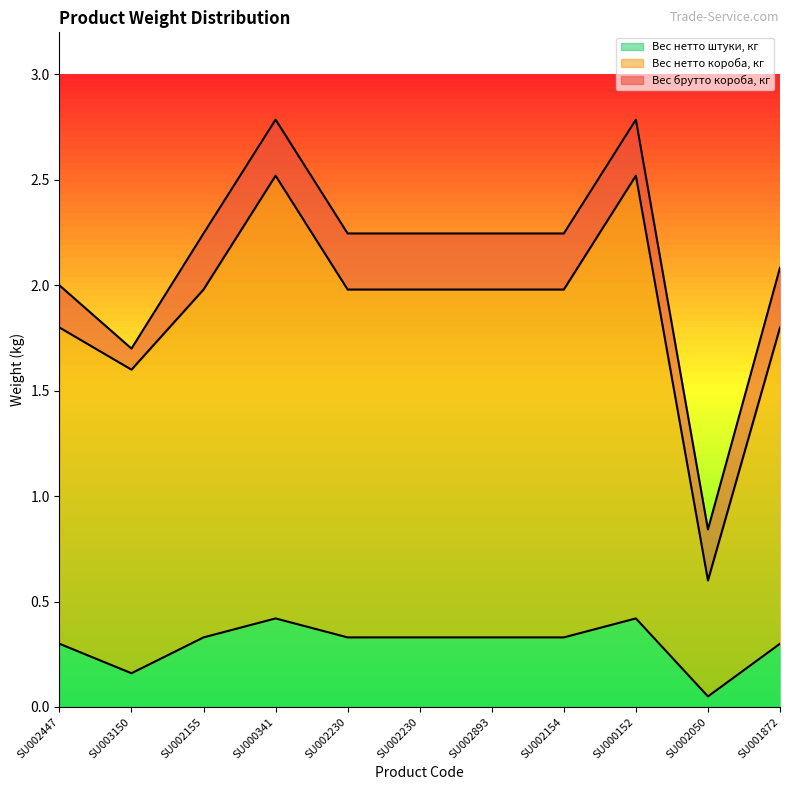

At which category is the sum across all series the highest?

SU000341